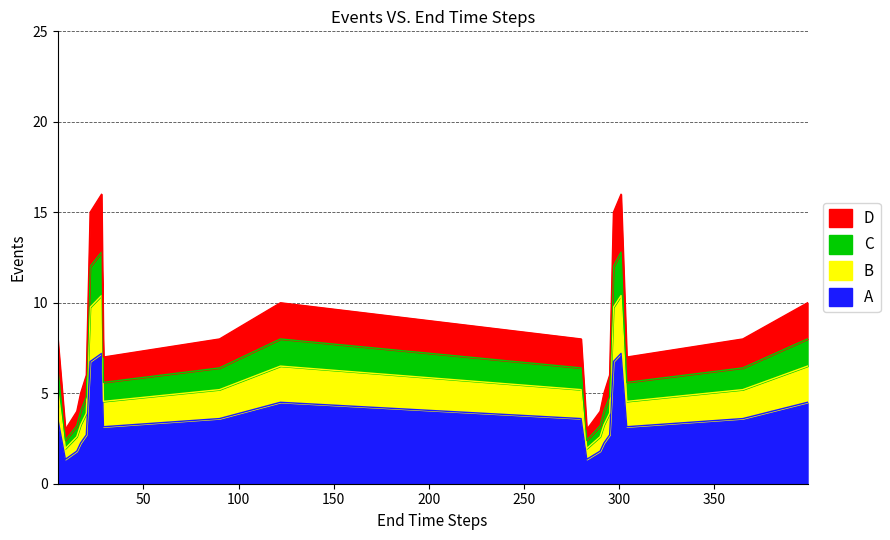

Where is the data nearest to the value 6?

122